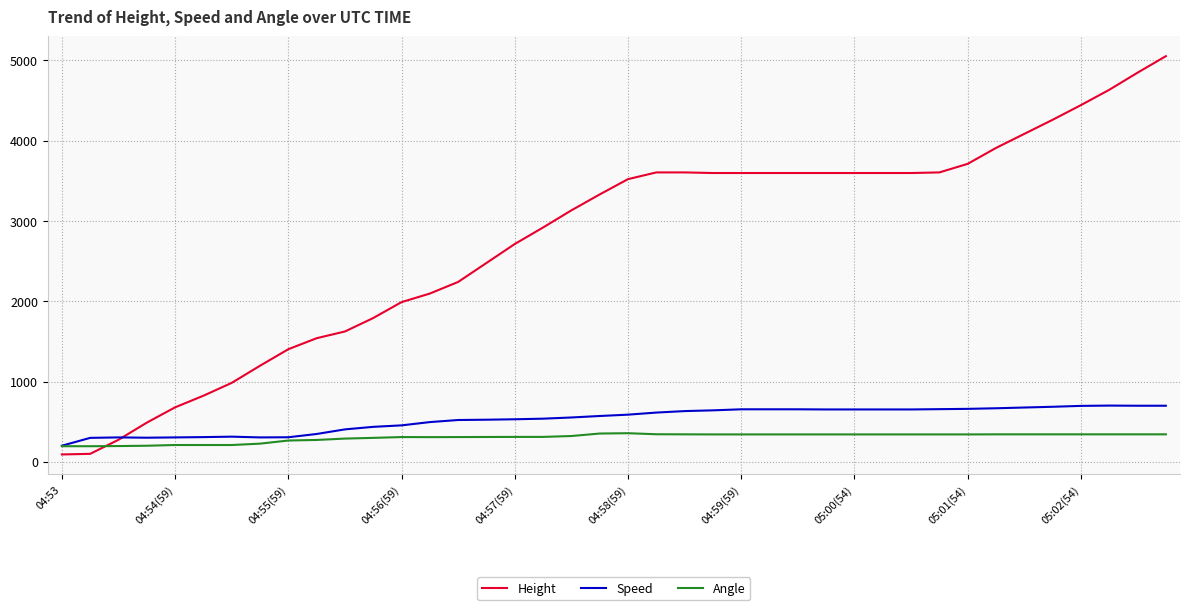

How many times do Height and Angle cross each other?

1